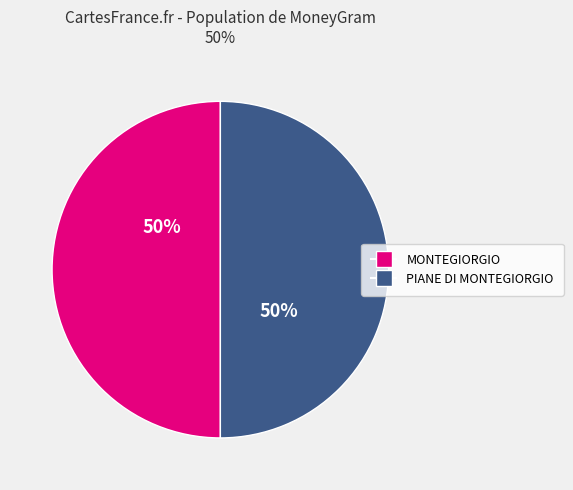

To the nearest percent, what is the average slice percentage?

50%